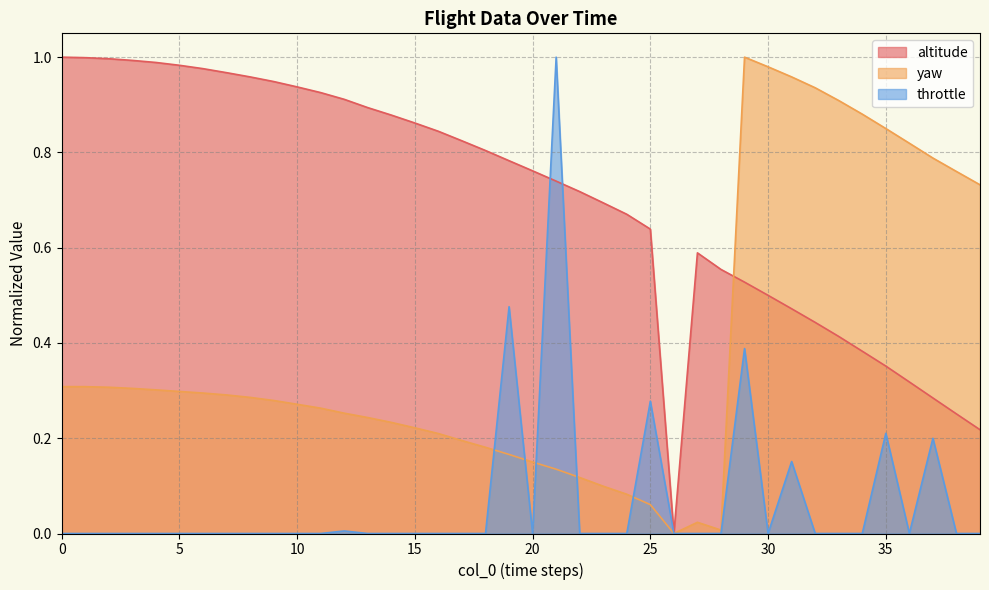

What is the difference between the altitude values at 31 and 38?

0.2